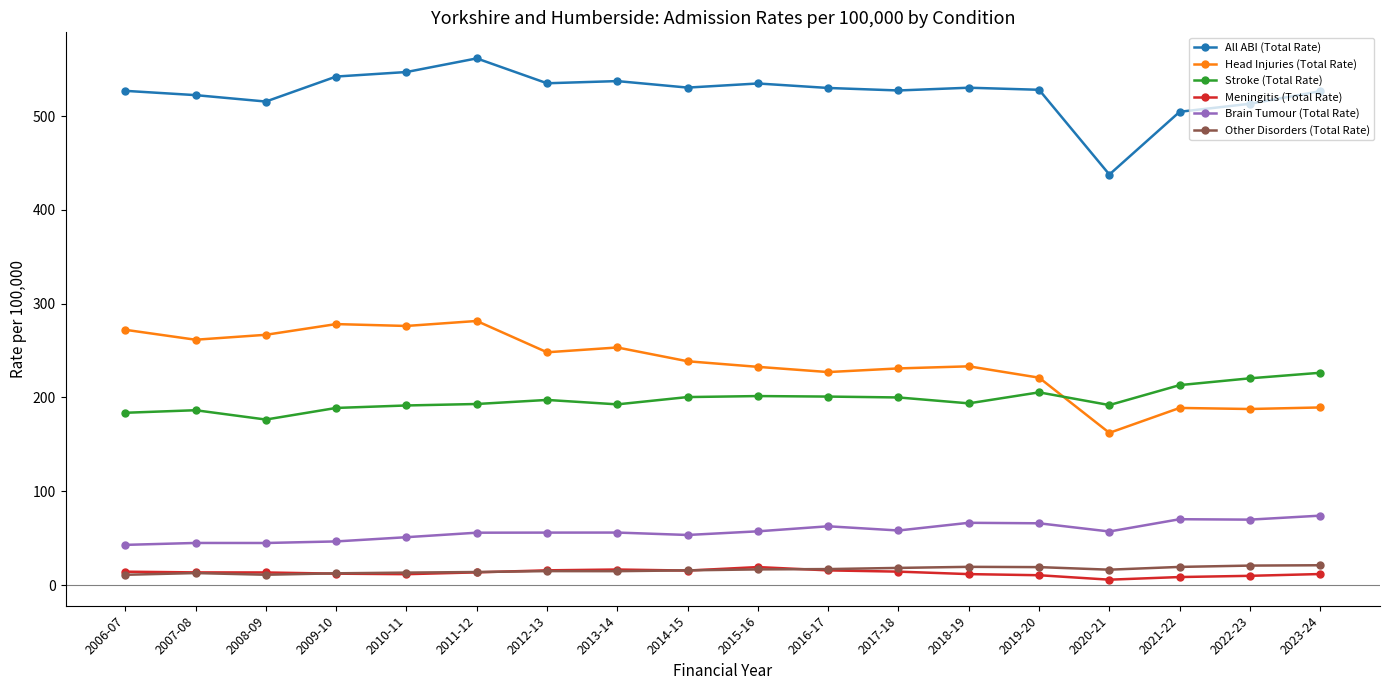

What is the greatest value displayed?

561.4